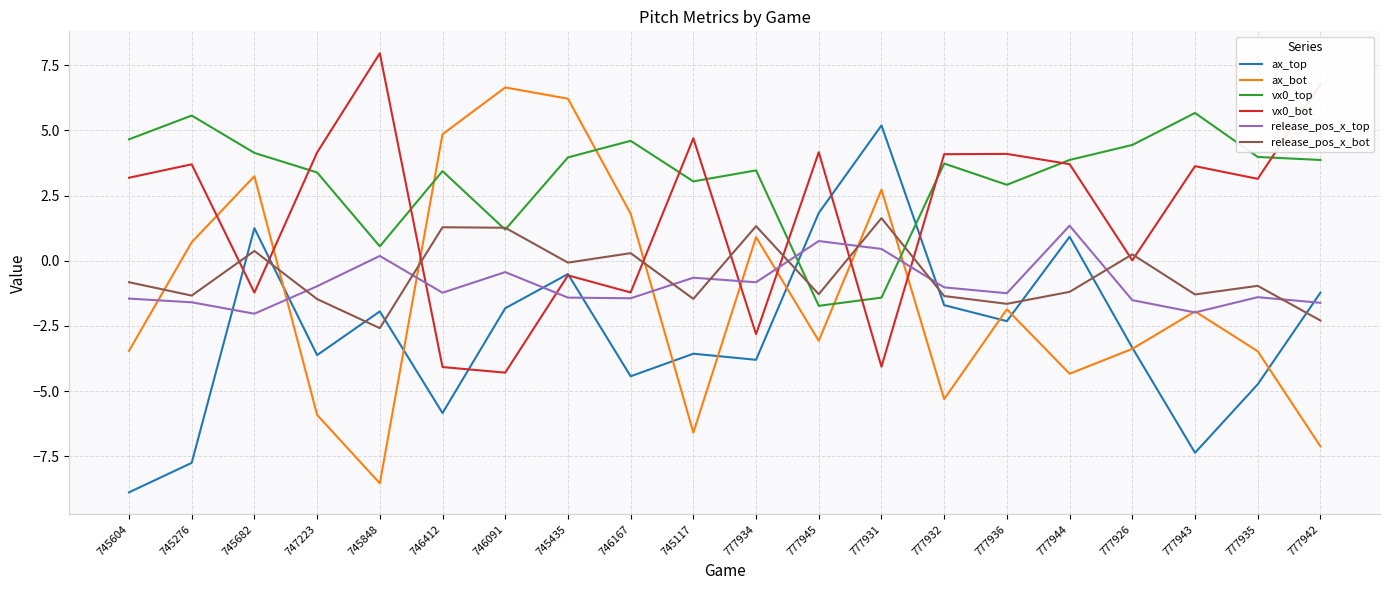

Where is ax_bot nearest to the value 0?

745276